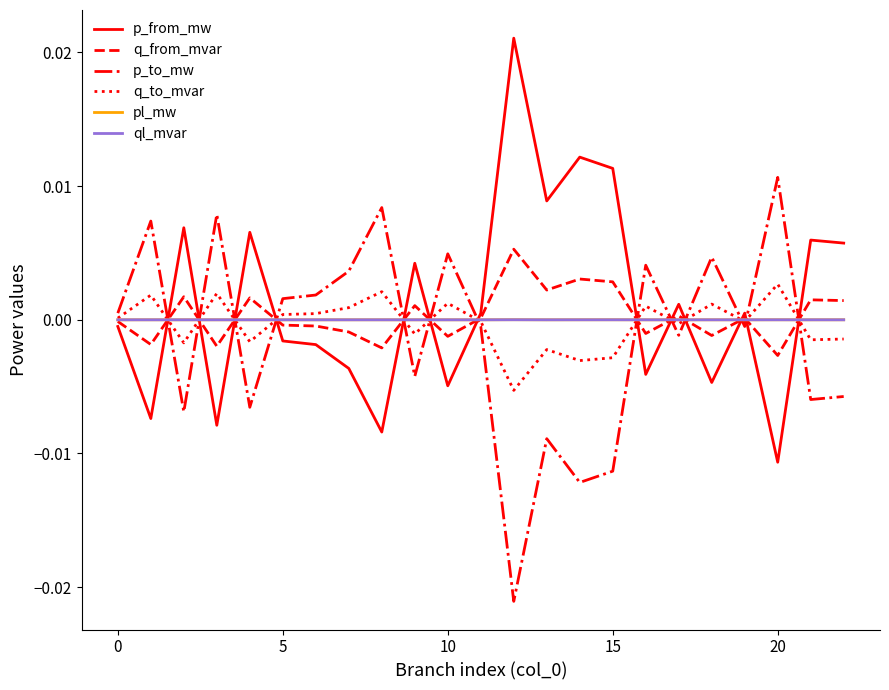

Which series ends up on top after the final intersection of p_to_mw and ql_mvar?

ql_mvar